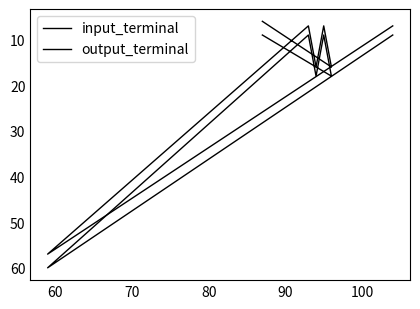

List the series in order of their peak value, highest first.

output_terminal, input_terminal